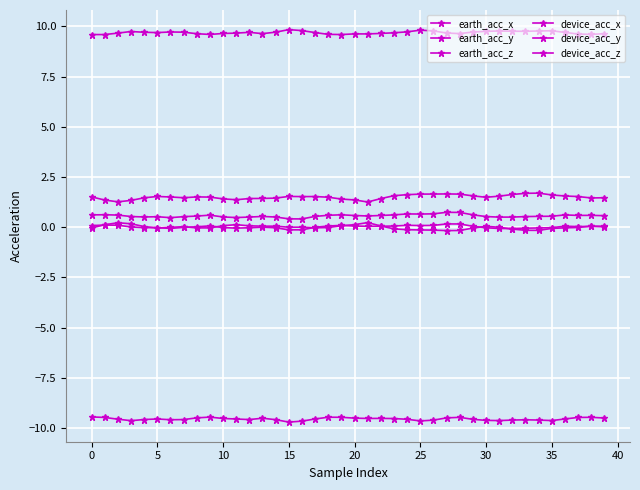

True or false: device_acc_x has more than 1 points higher than both neighbors.

True